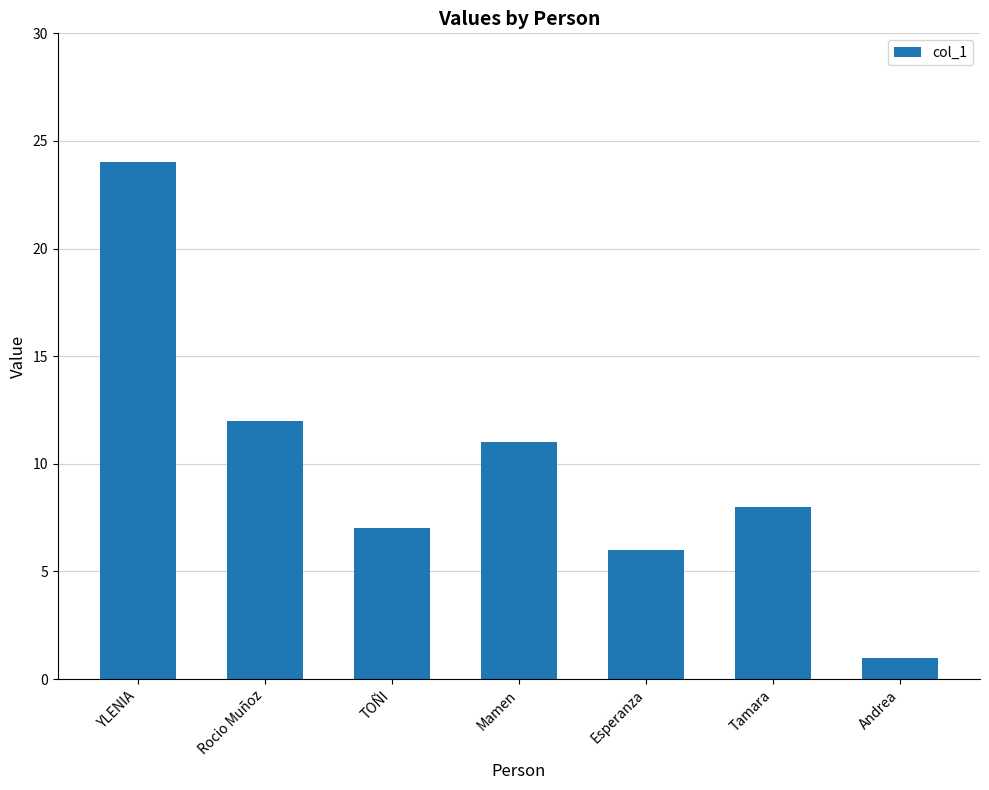

What is the average value?

10